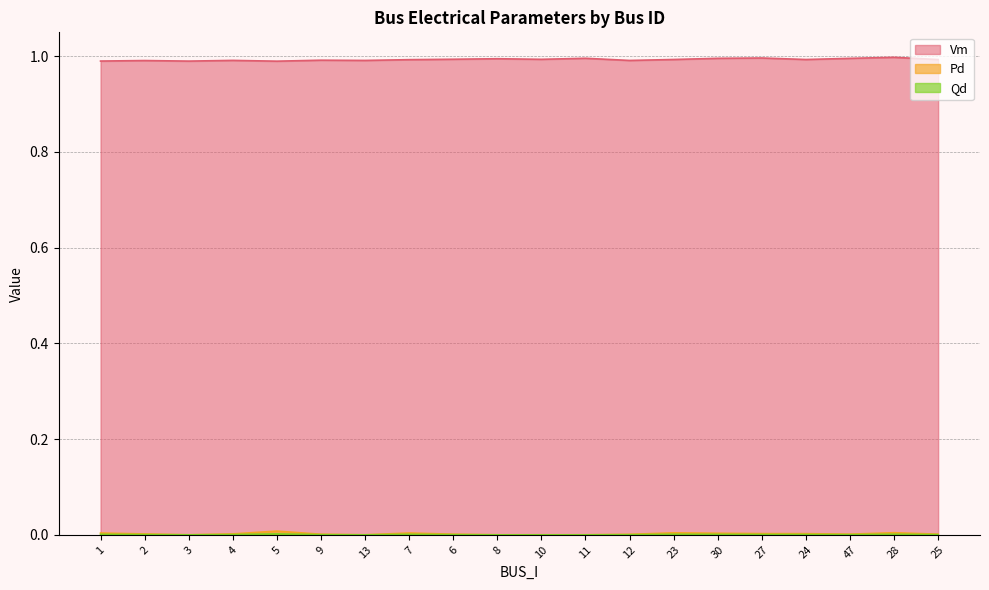

True or false: Qd and Vm intersect in this chart.

False